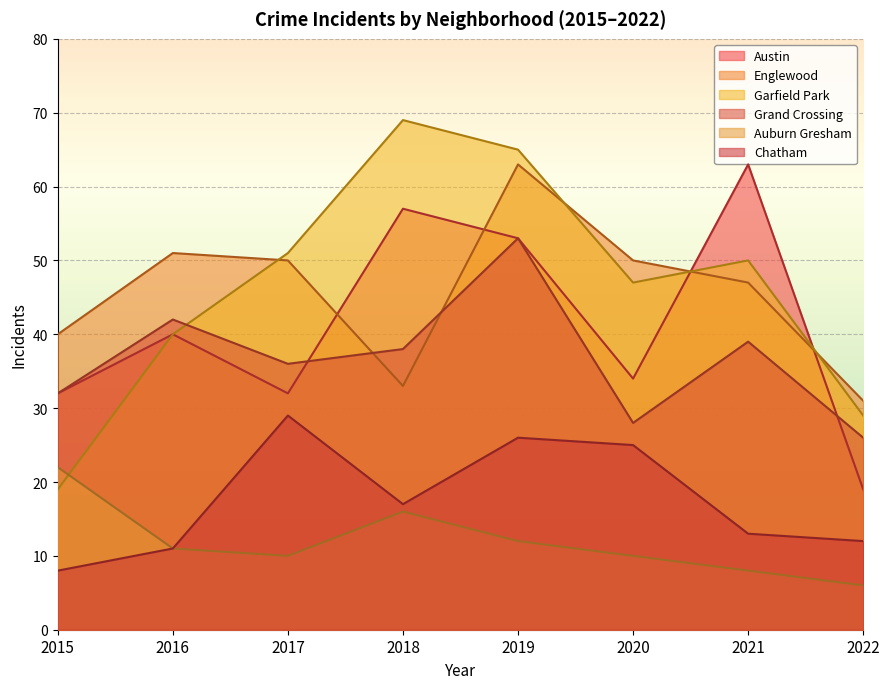

True or false: Grand Crossing and Auburn Gresham intersect in this chart.

False